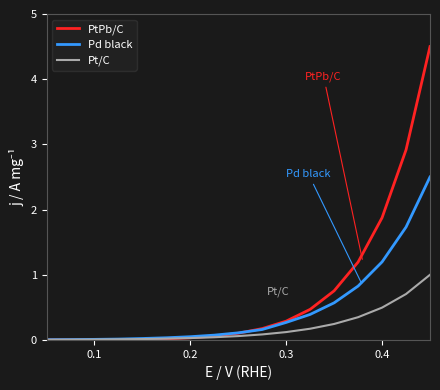

What is the highest value of the Pt/C series?

1.0